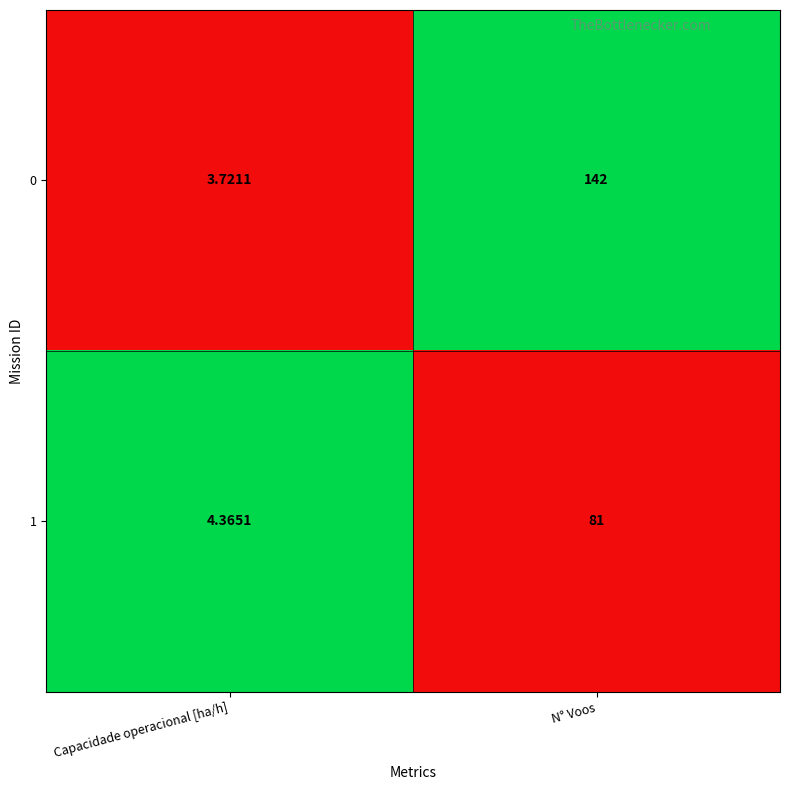

List the labels in order of 0 value, largest first.

N° Voos, Capacidade operacional [ha/h]